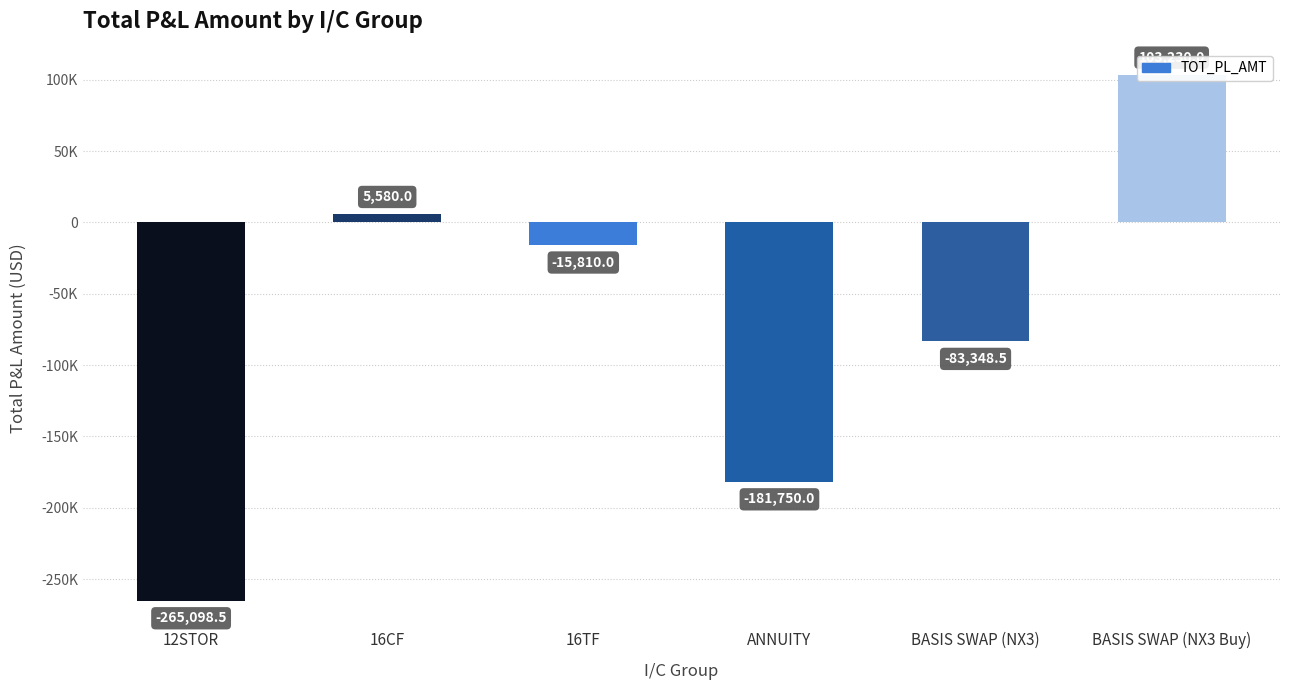

What is the approximate value at ANNUITY?

-181750.0